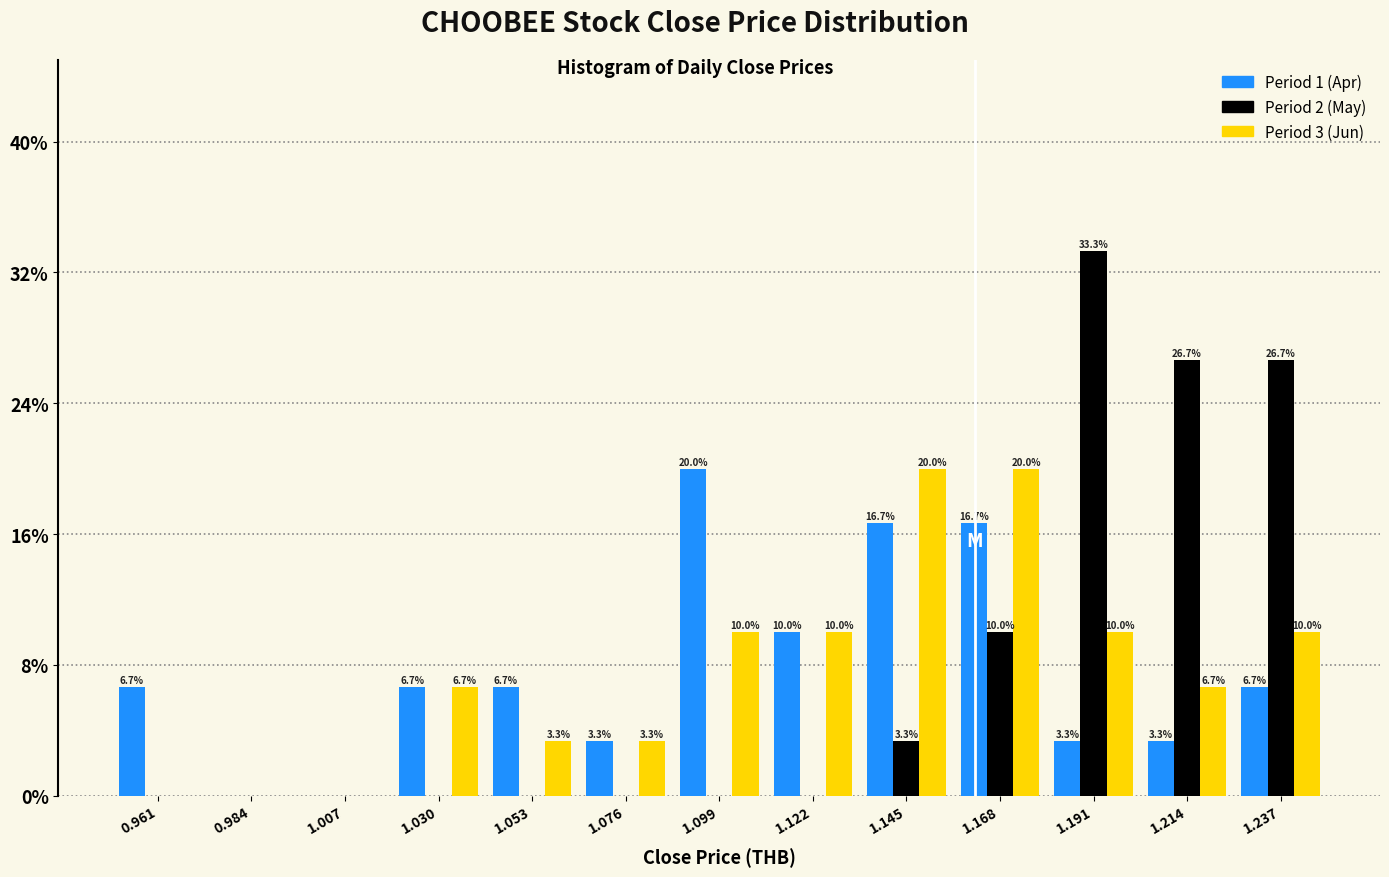

In the Period 1 (Apr) series, which range on the x-axis has the tallest bar?

1.085 to 1.110